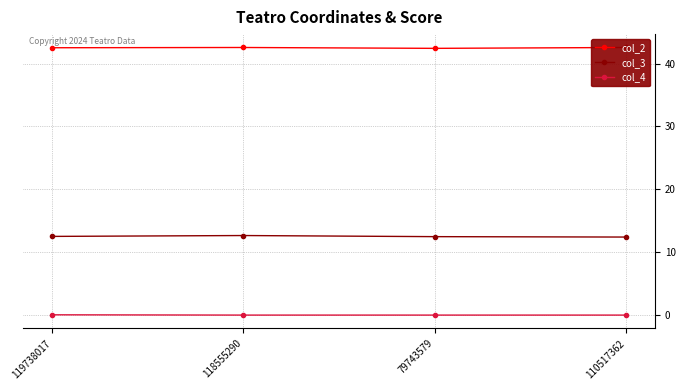

What is the label of the 3rd point from the right?

118555290